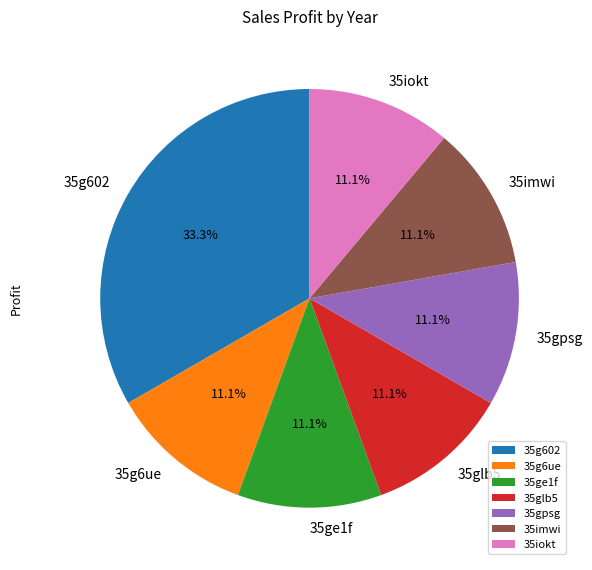

Which has a higher value, 35g602 or 35imwi?

35g602